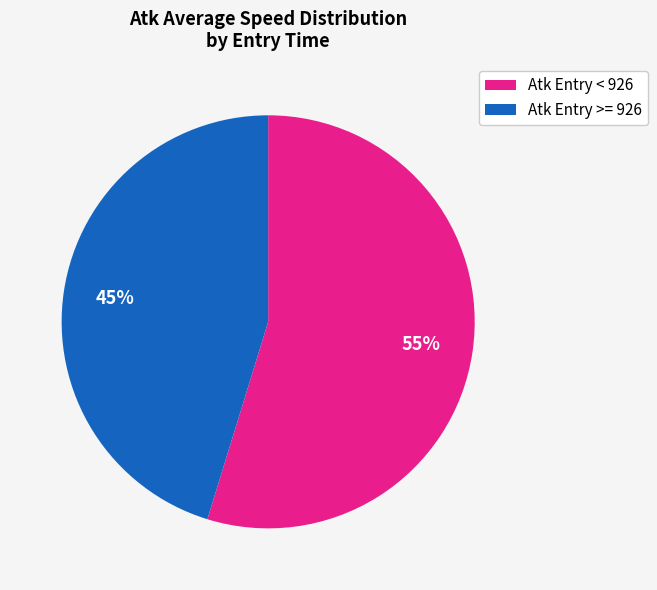

Is it true that Atk Entry < 926 is 55% of the pie?

True